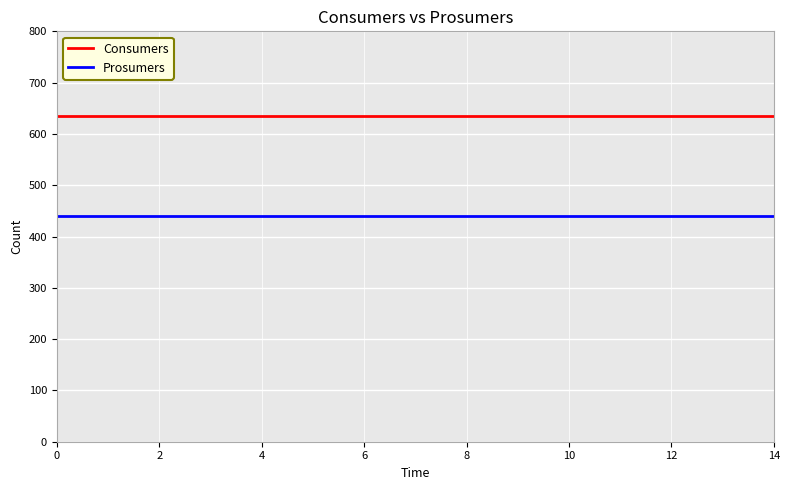

Which series has the largest total across all categories?

Consumers